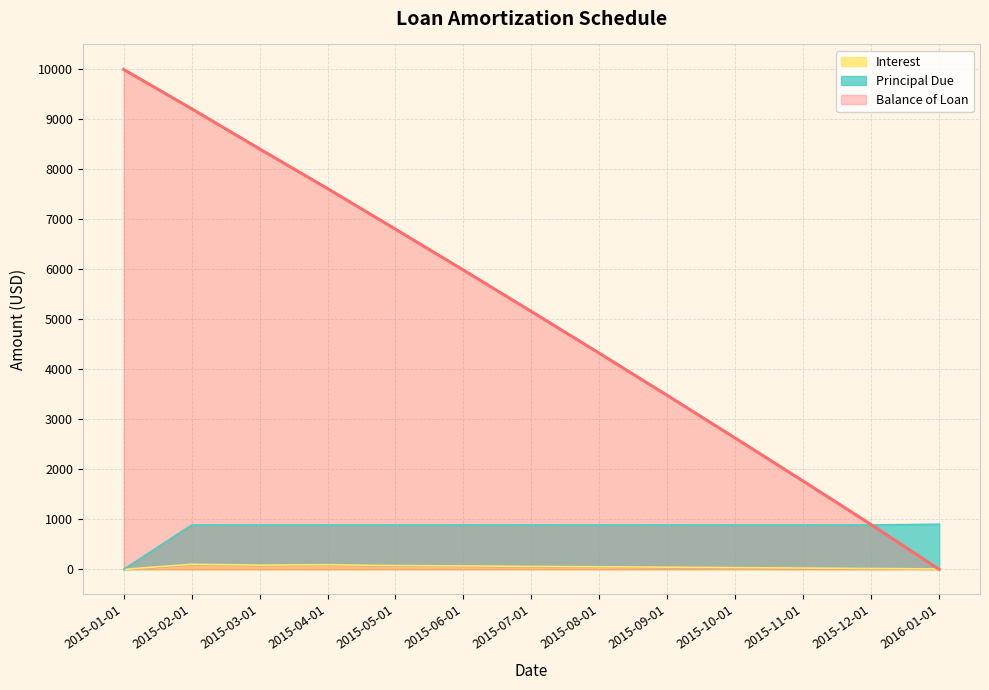

True or false: Principal Due and Interest cross at least once.

False